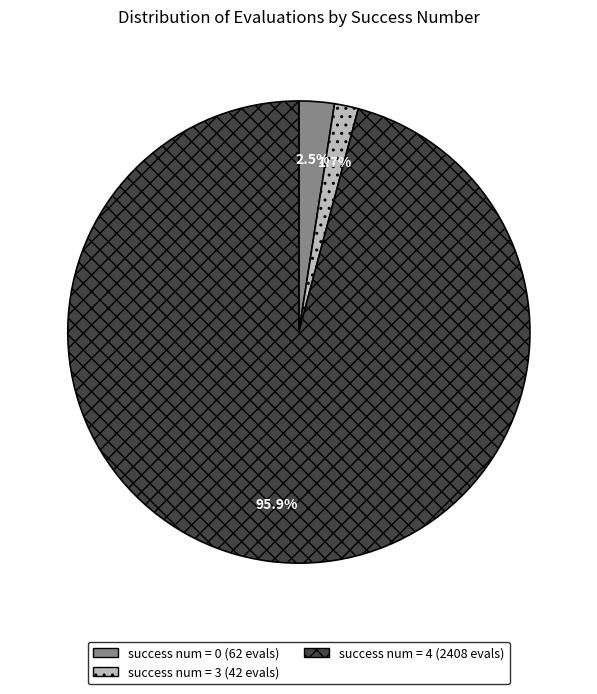

Does any single category account for the majority?

Yes